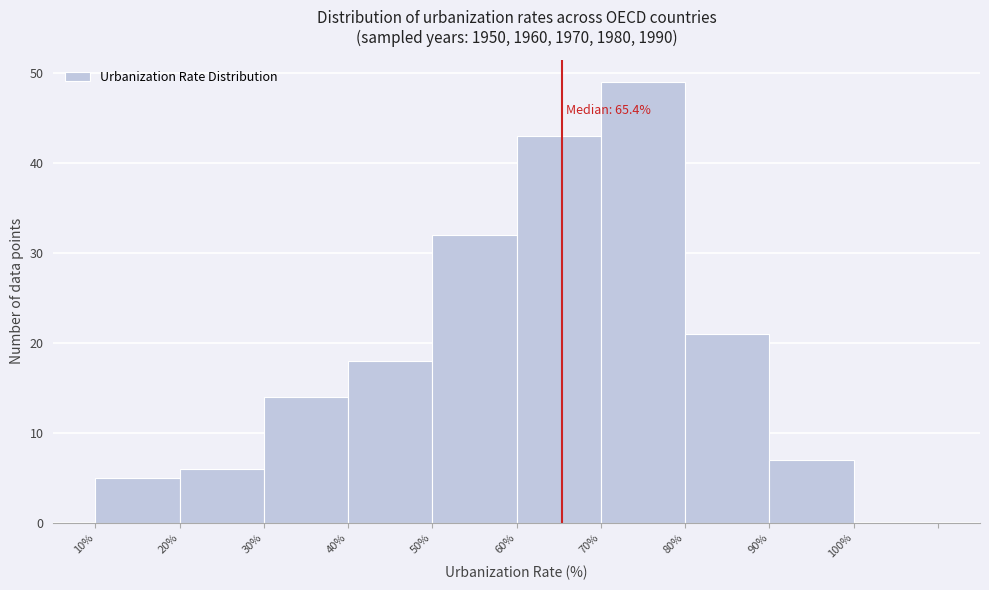

Which range on the x-axis has the tallest bar?

70 to 80